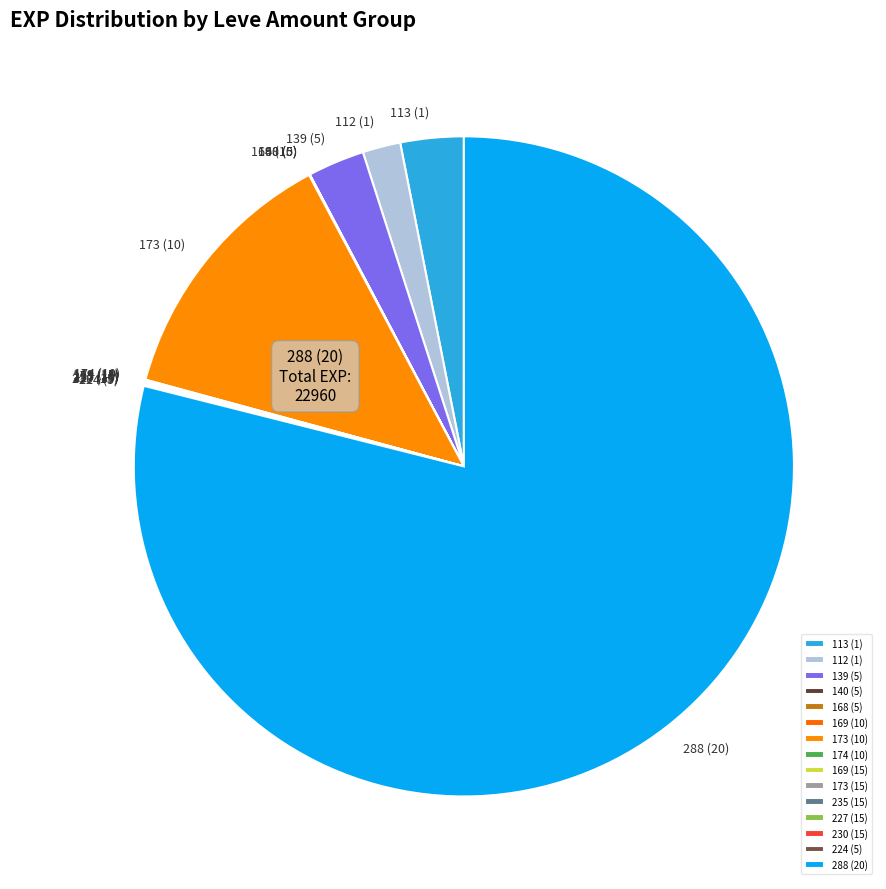

Which category has the biggest portion of the pie?

288 (20)